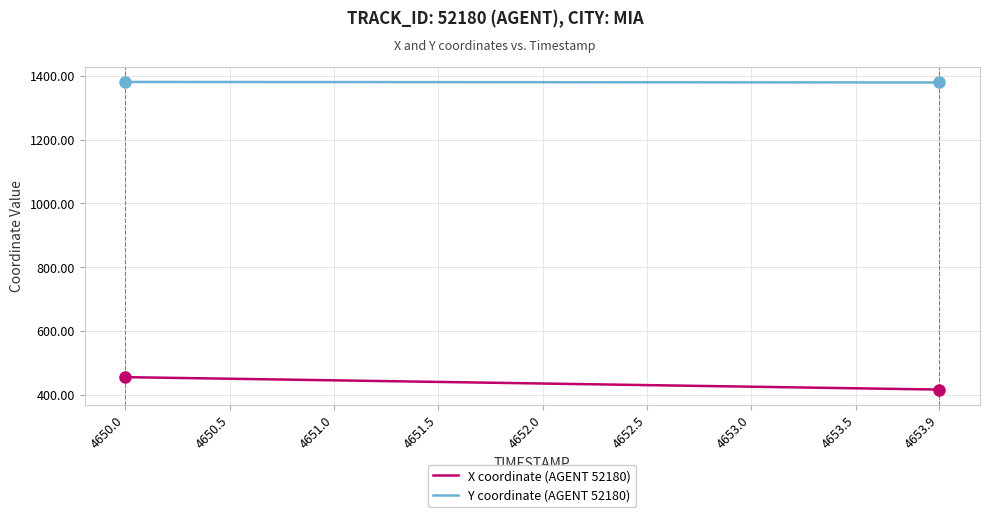

Which series has the largest total across all categories?

Y coordinate (AGENT 52180)